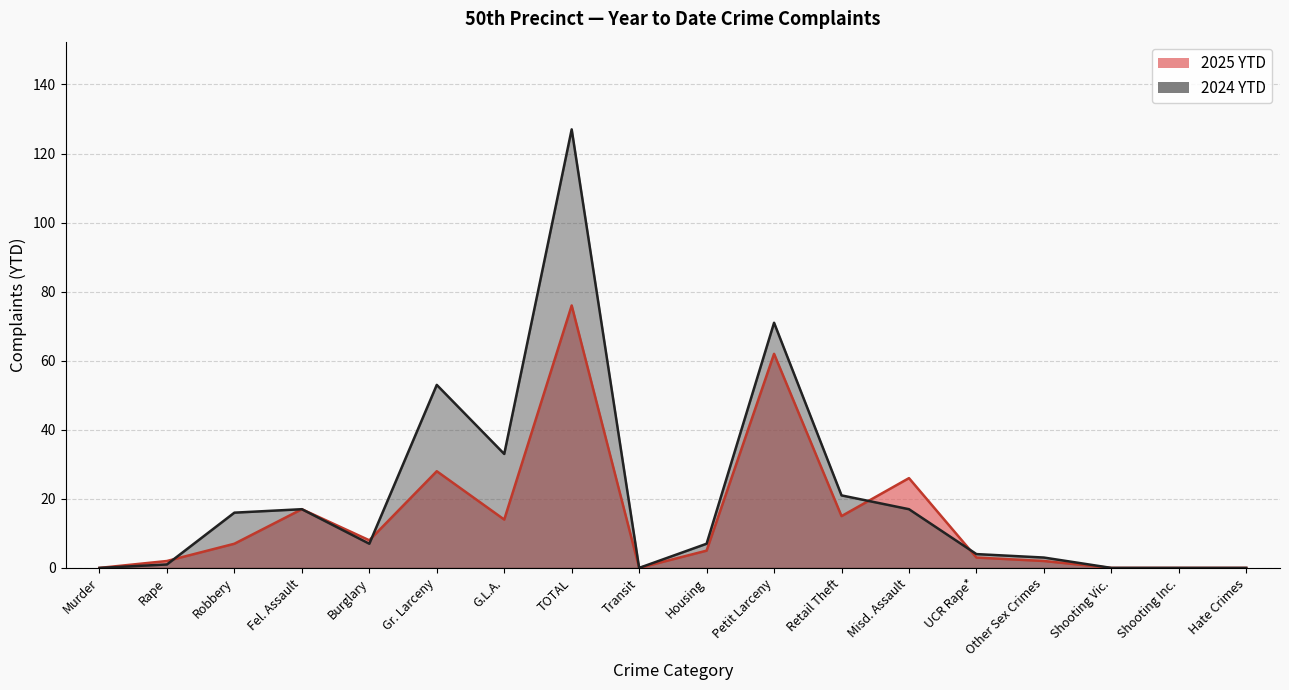

What is the spread (max minus min) of values at Robbery?

9